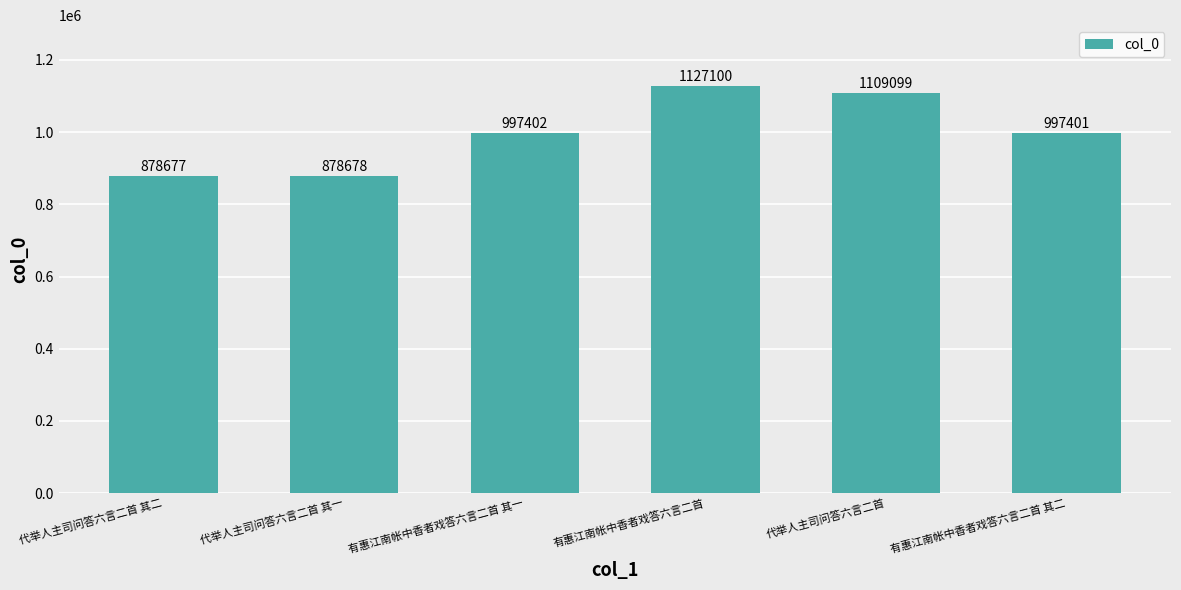

What is the change in value from 有惠江南帐中香者戏答六言二首 to 有惠江南帐中香者戏答六言二首 其二?

-129699